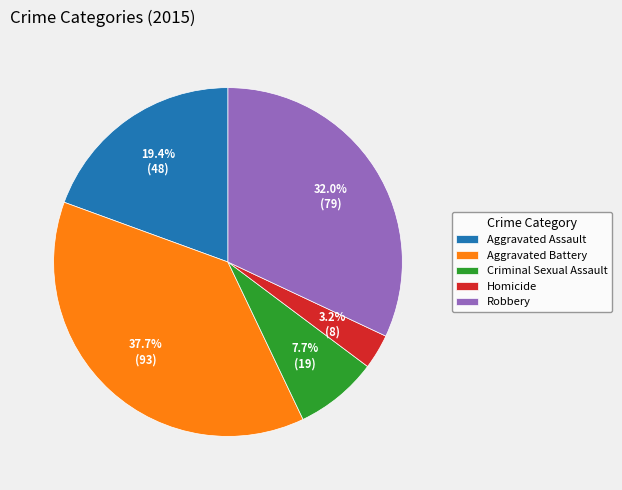

Is there a majority slice in this chart?

No